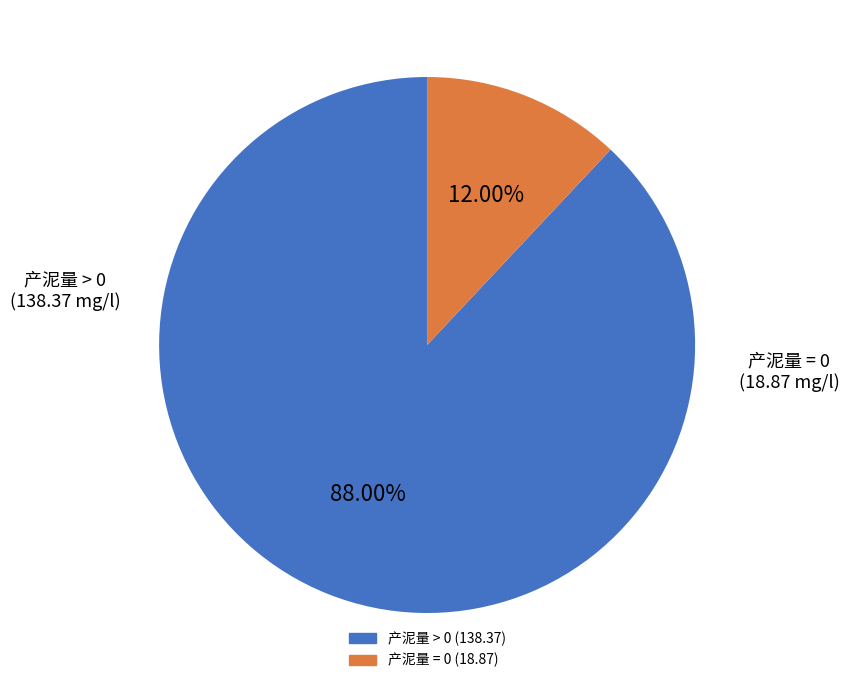

Is there a majority slice in this chart?

Yes